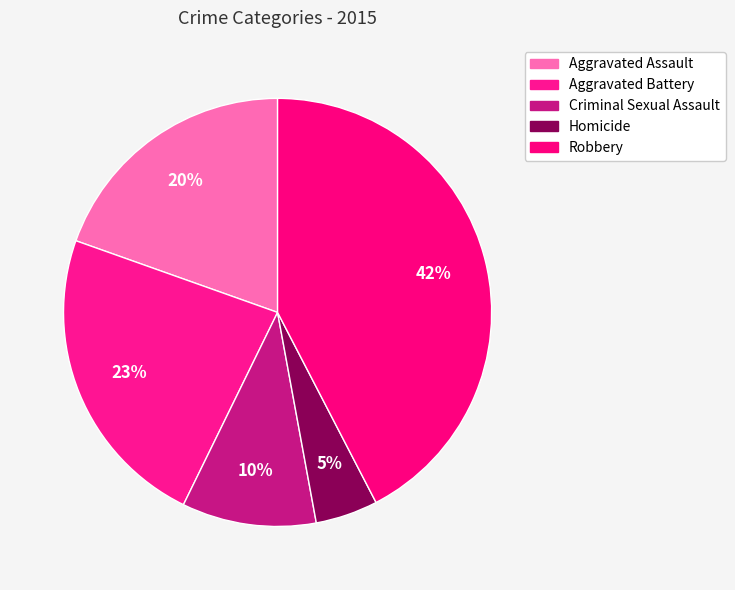

Is it true that Aggravated Battery is 11% of the pie?

False